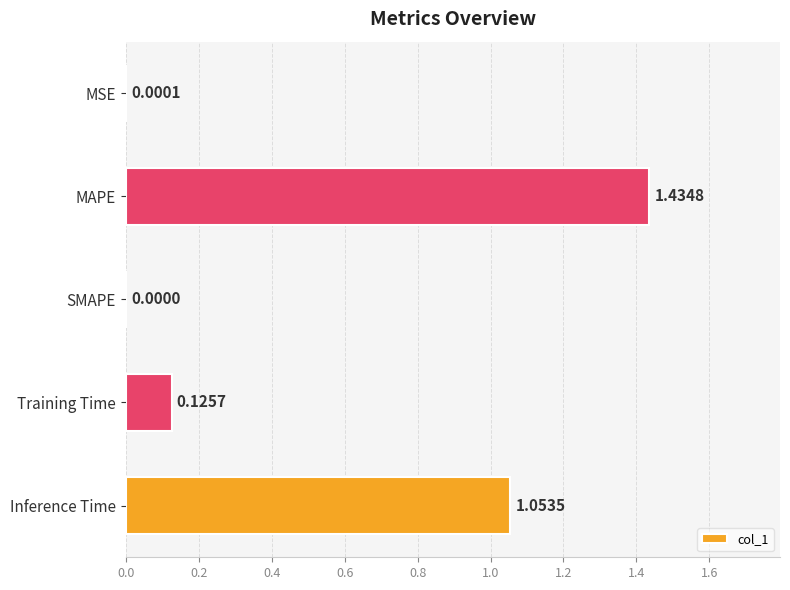

What is the sum of all values?

2.6